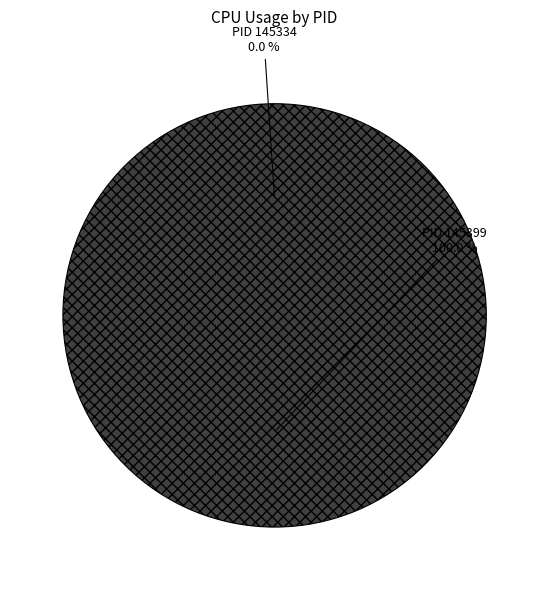

What is the majority slice?

145399